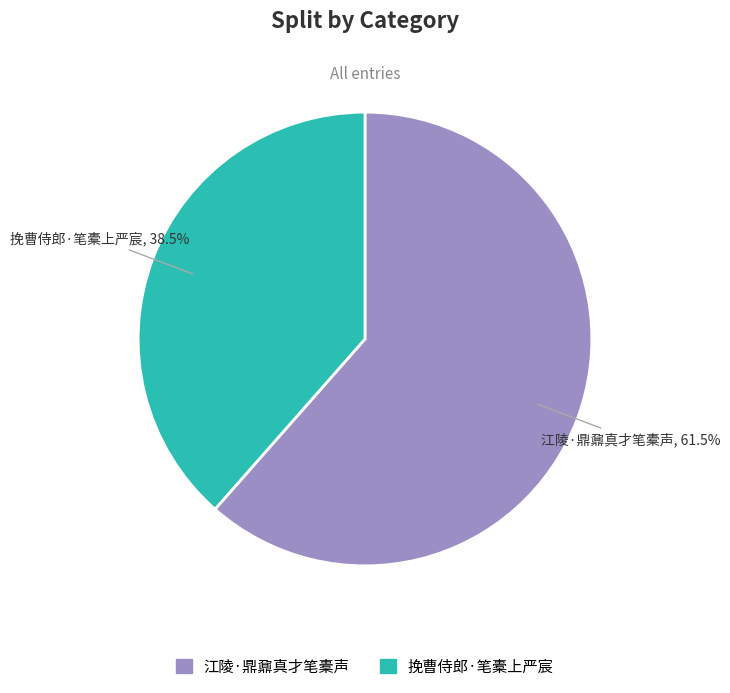

What is the ratio of the value at 挽曹侍郎·笔橐上严宸 to the value at 江陵·鼎鼐真才笔橐声?

0.6